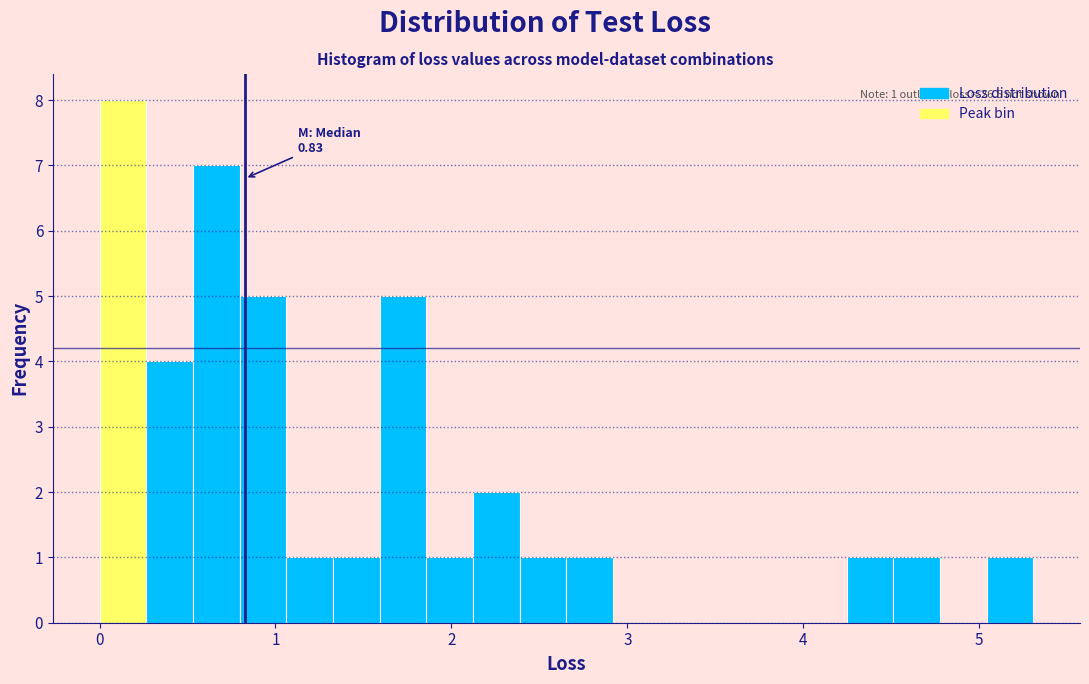

Around what value on the x-axis is the tallest bar? Give the approximate position of its centre, as read against the axis.

0.1